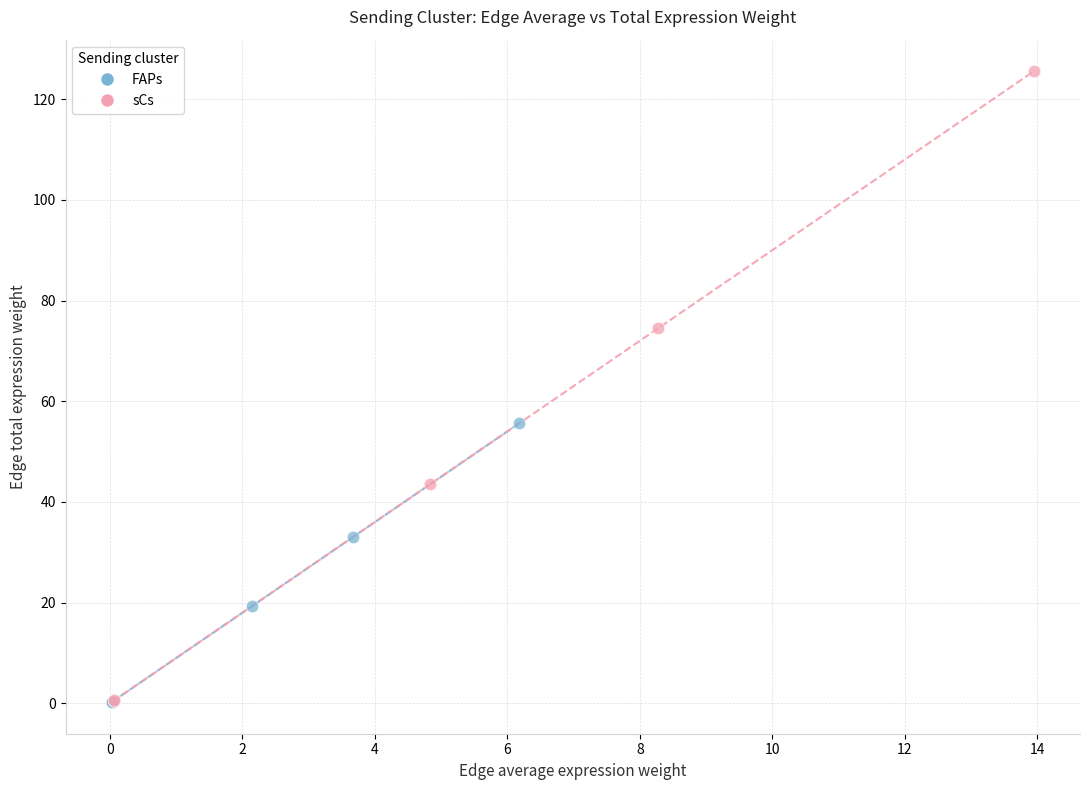

Which series reaches the maximum Y coordinate?

sCs